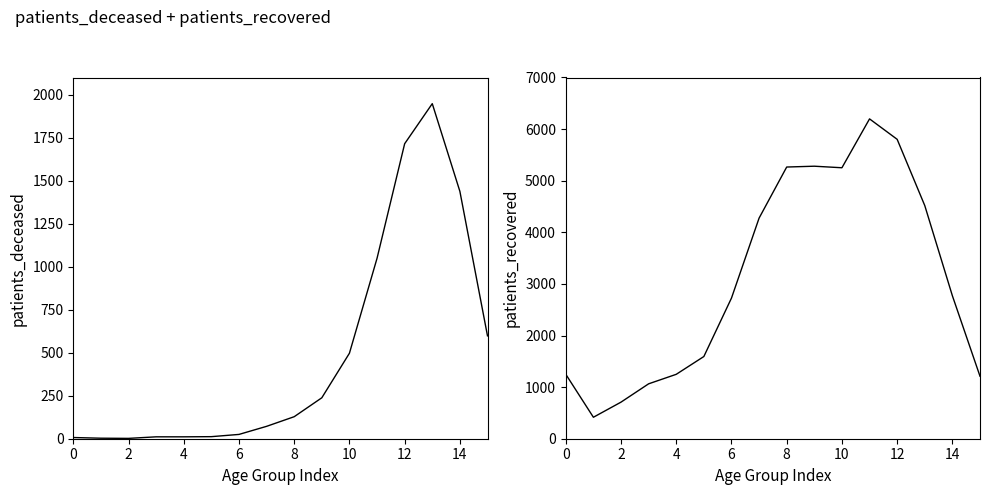

What are all the series names shown in the legend?

patients_deceased, patients_recovered